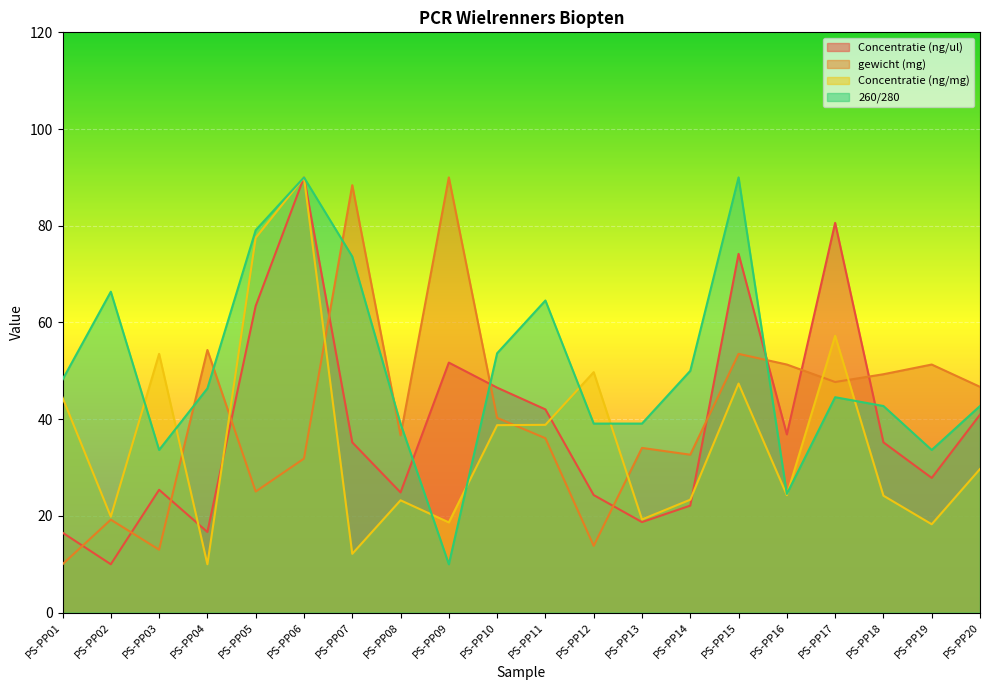

At which label is Concentratie (ng/ul) closest to 50?

PS-PP09